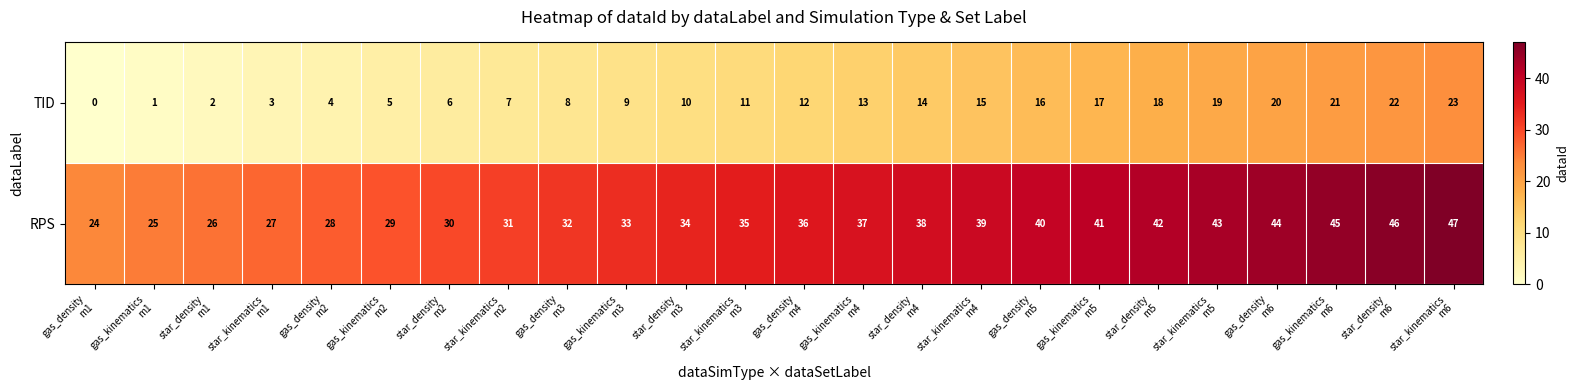

What is the sum of all RPS values?

852